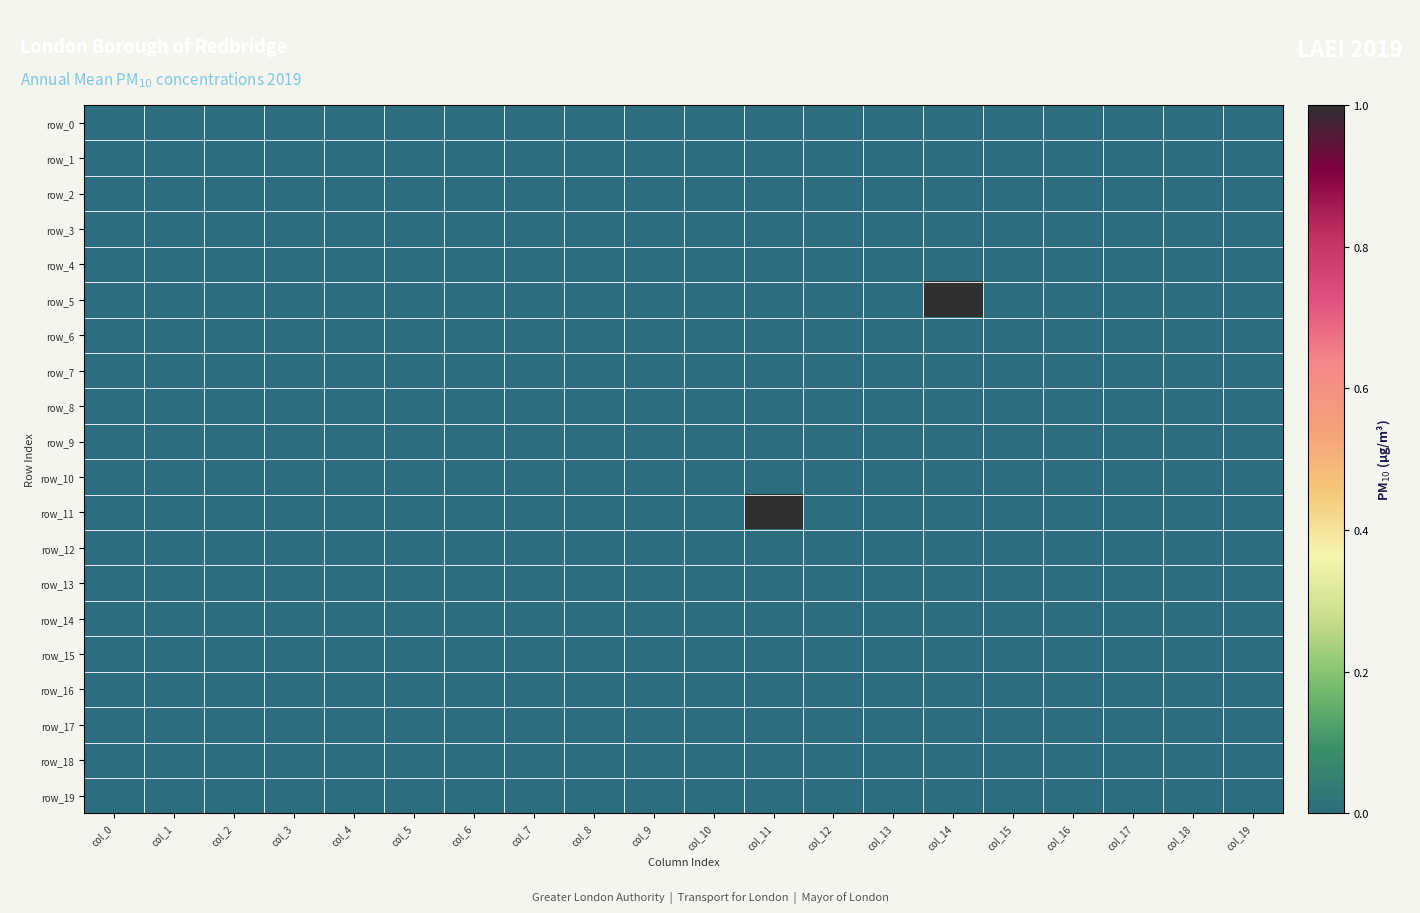

Is the value of row_6 at col_19 greater than the value of row_4 at col_17?

No